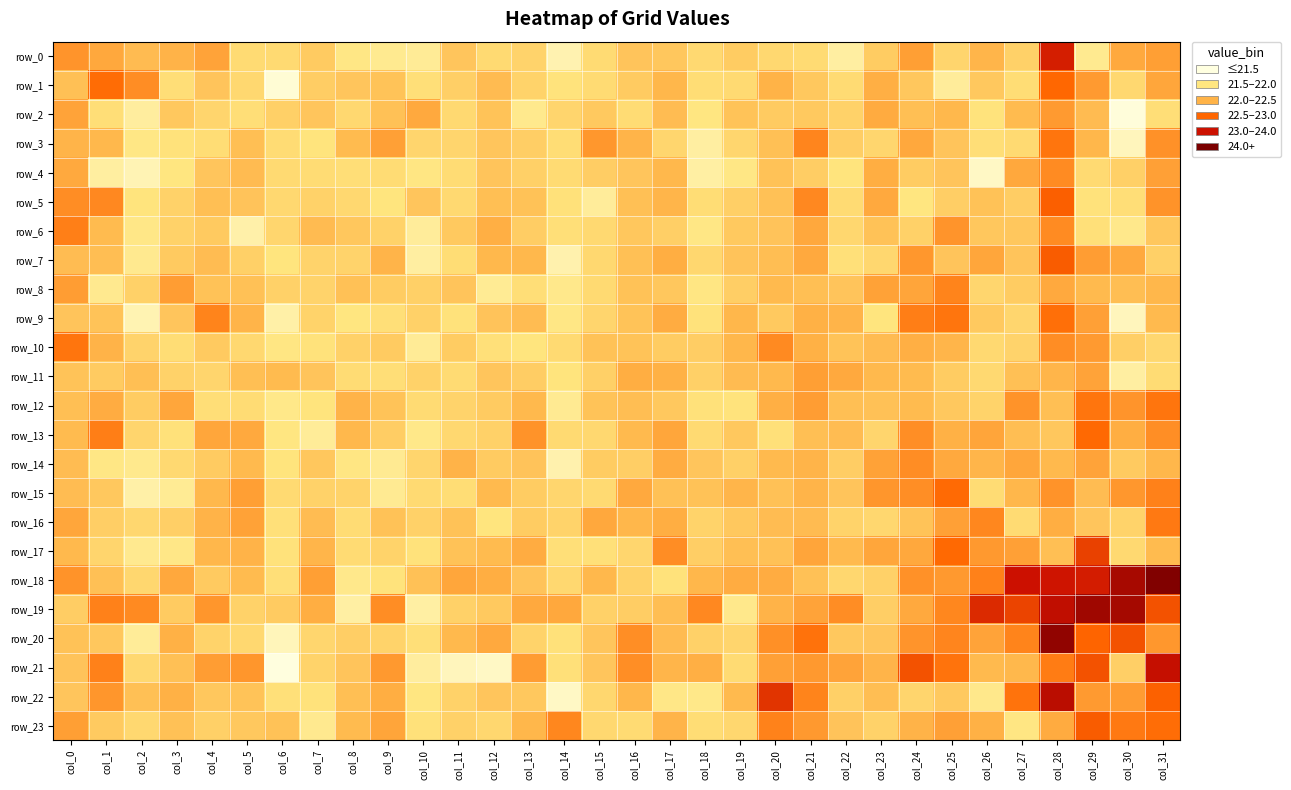

At col_15, list the series in order from largest to smallest.

row_3, row_16, row_18, row_10, row_12, row_20, row_21, row_2, row_14, row_4, row_11, row_19, row_9, row_22, row_13, row_7, row_23, row_6, row_8, row_15, row_0, row_1, row_17, row_5